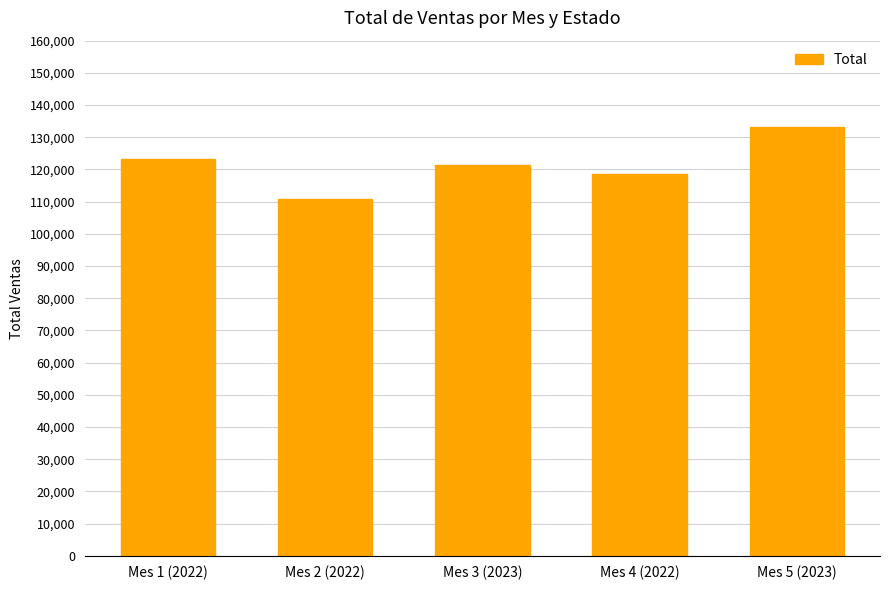

Rank the categories by value from lowest to highest.

Mes 2 (2022), Mes 4 (2022), Mes 3 (2023), Mes 1 (2022), Mes 5 (2023)